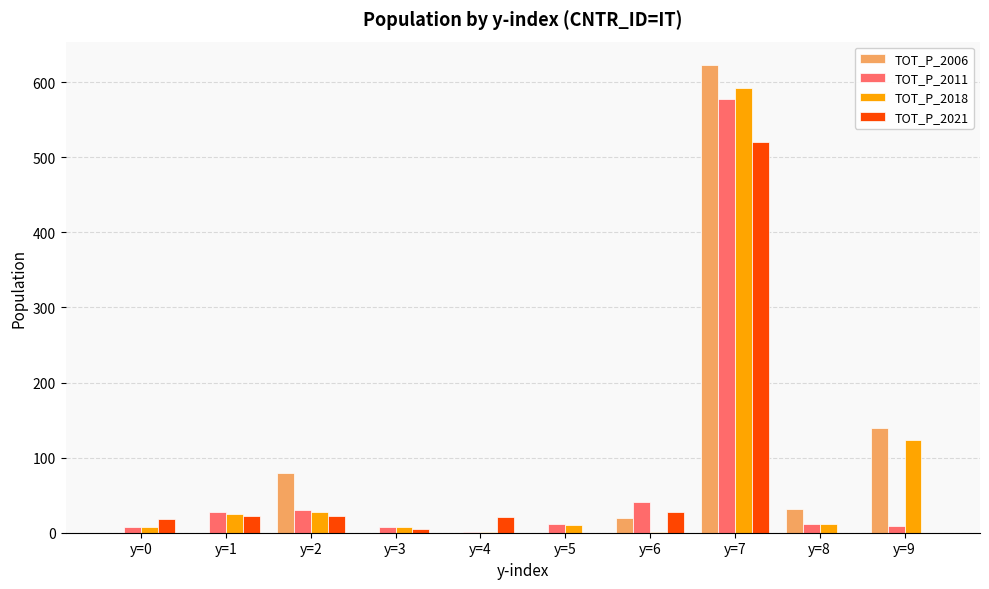

At which label is TOT_P_2018 closest to 297?

y=9